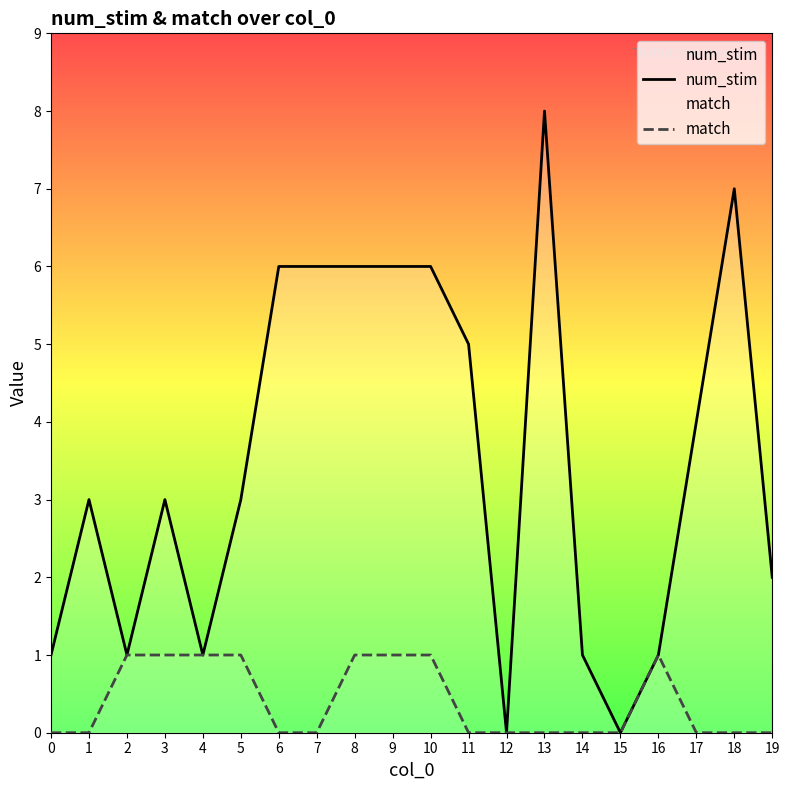

Rank the series by their maximum value, from lowest to highest.

match, num_stim